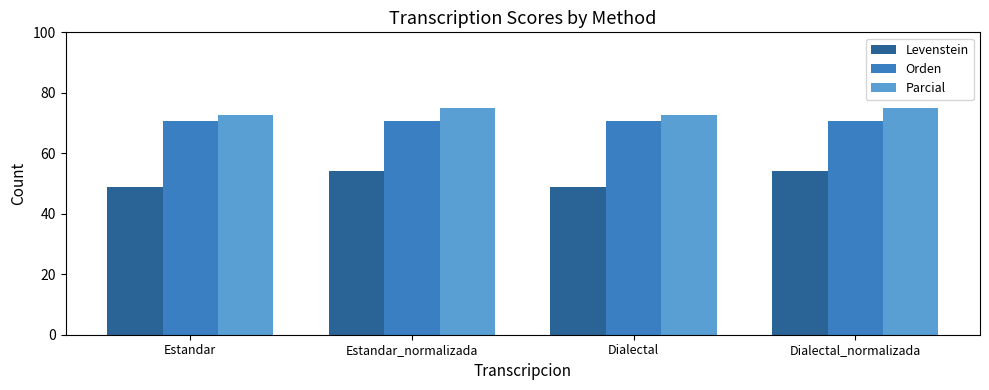

What is the total value across all series at Dialectal_normalizada?

199.8